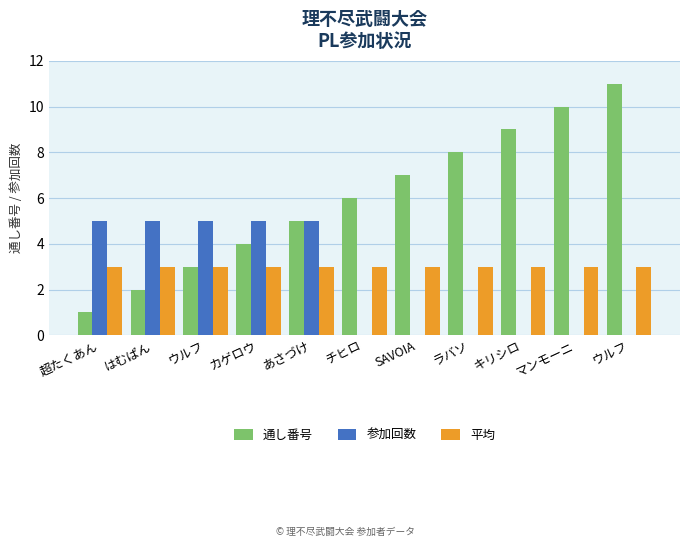

What is the label of the 5th bar from the left?

あさづけ